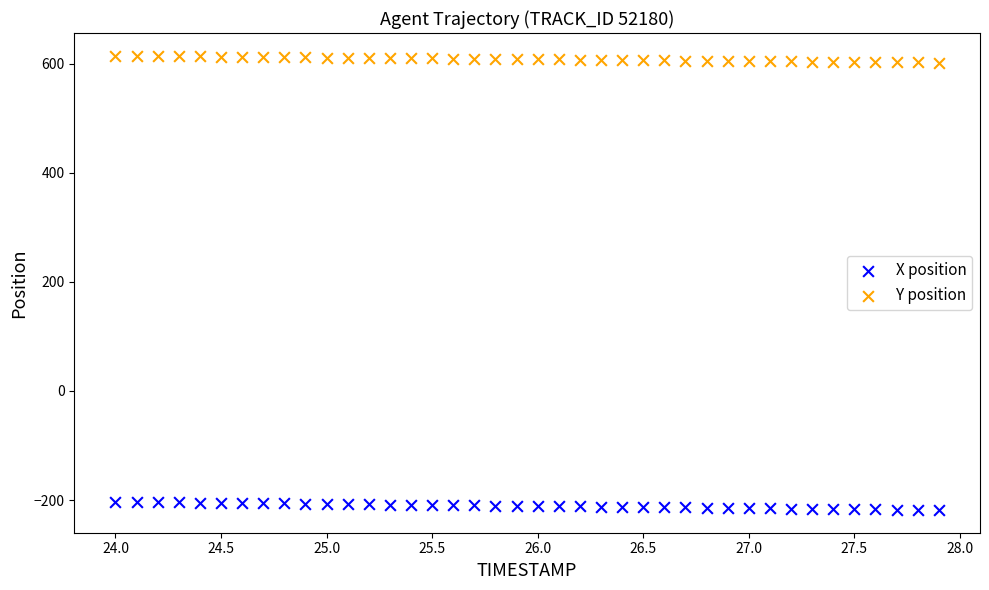

Which series has the largest Y range (max minus min)?

X position